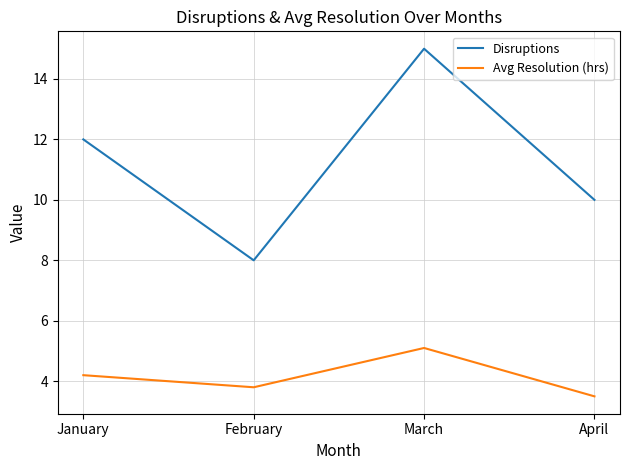

Rank the series at March from highest to lowest value.

Disruptions, Avg Resolution (hrs)